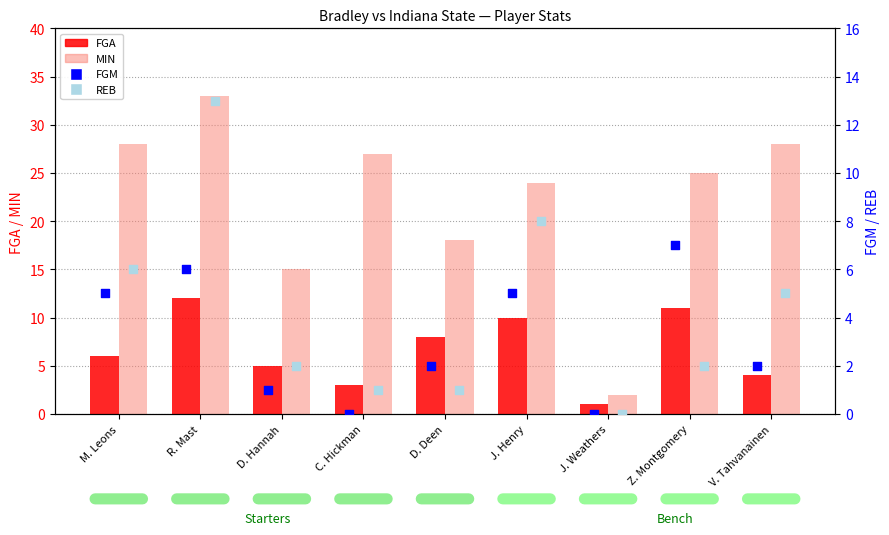

Is the value of REB (right) at J. Weathers greater than the value of FGM (right) at D. Deen?

No